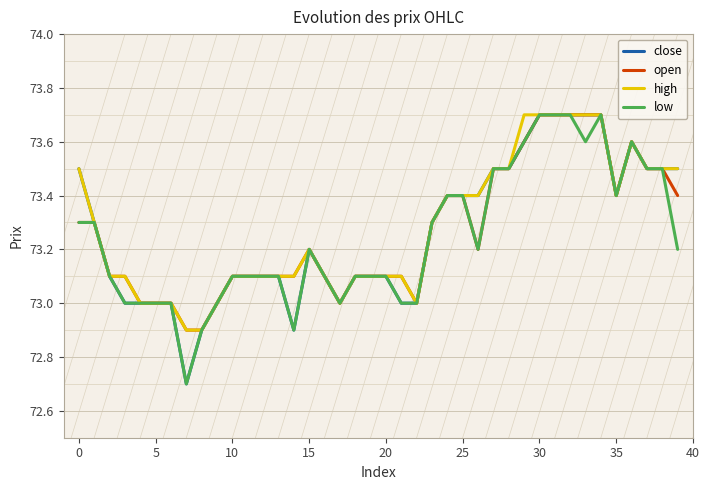

What is the minimum value shown in the chart?

72.7